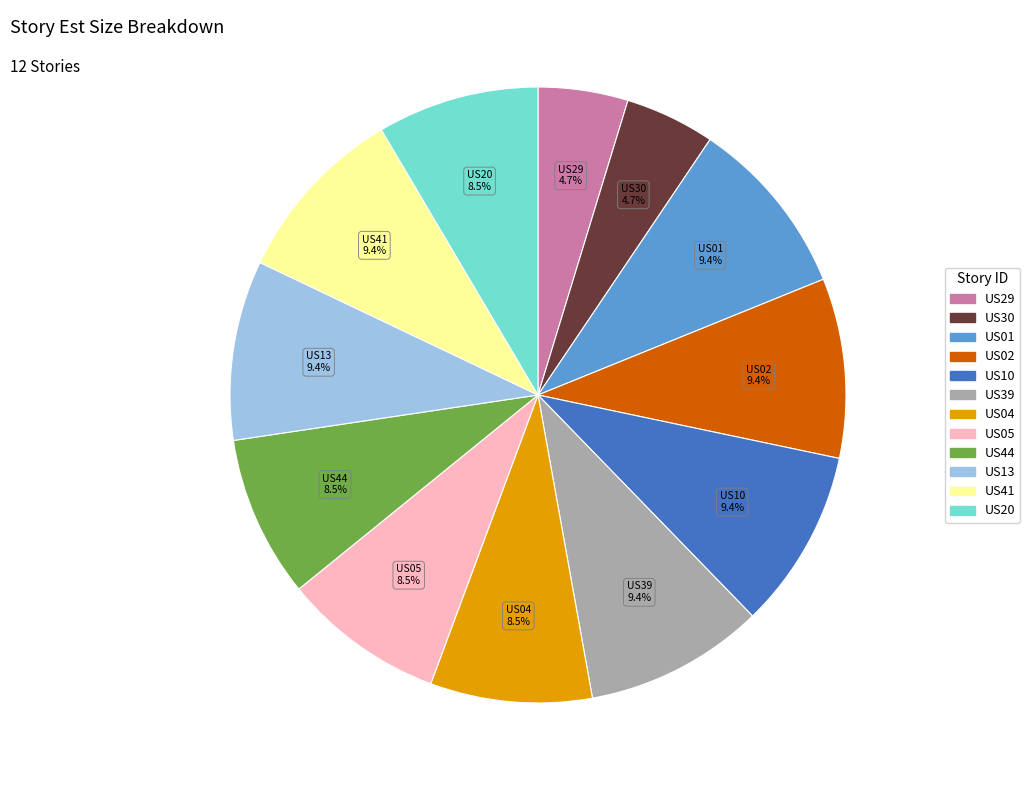

Is there any slice that represents more than half of the pie?

No